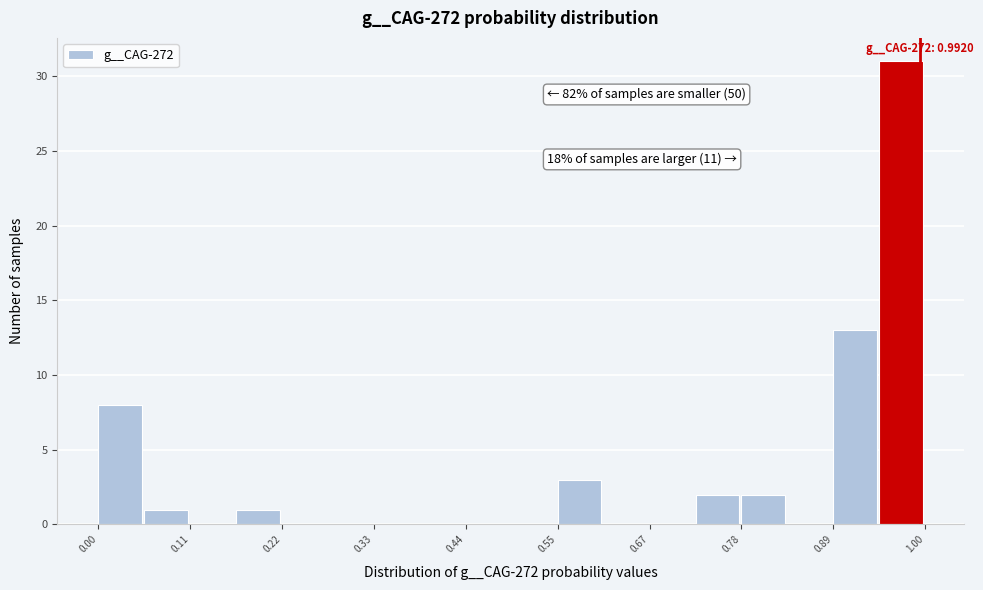

Read against the x-axis, roughly where is the centre of the tallest bar?

0.96